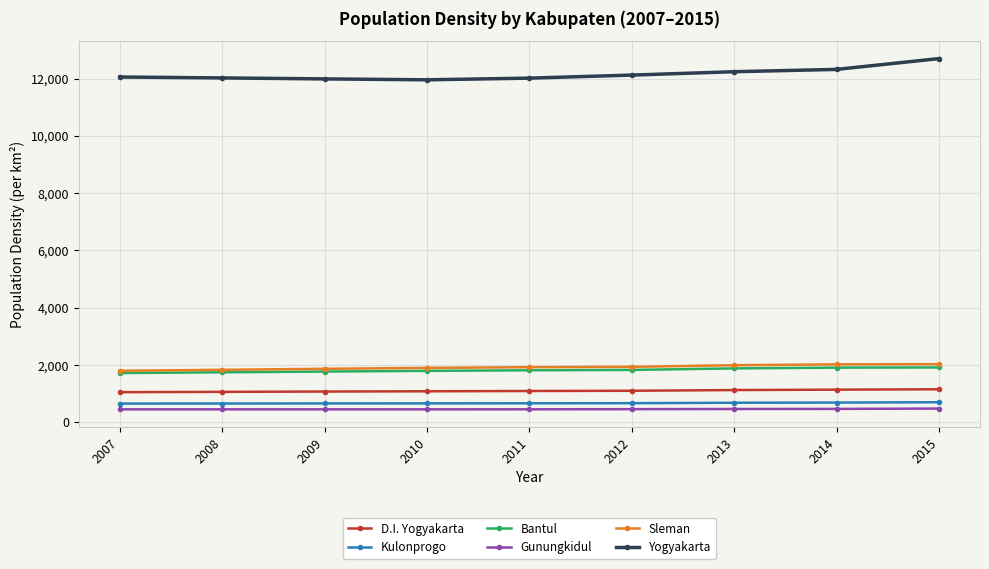

Which series has the largest total across all categories?

Yogyakarta